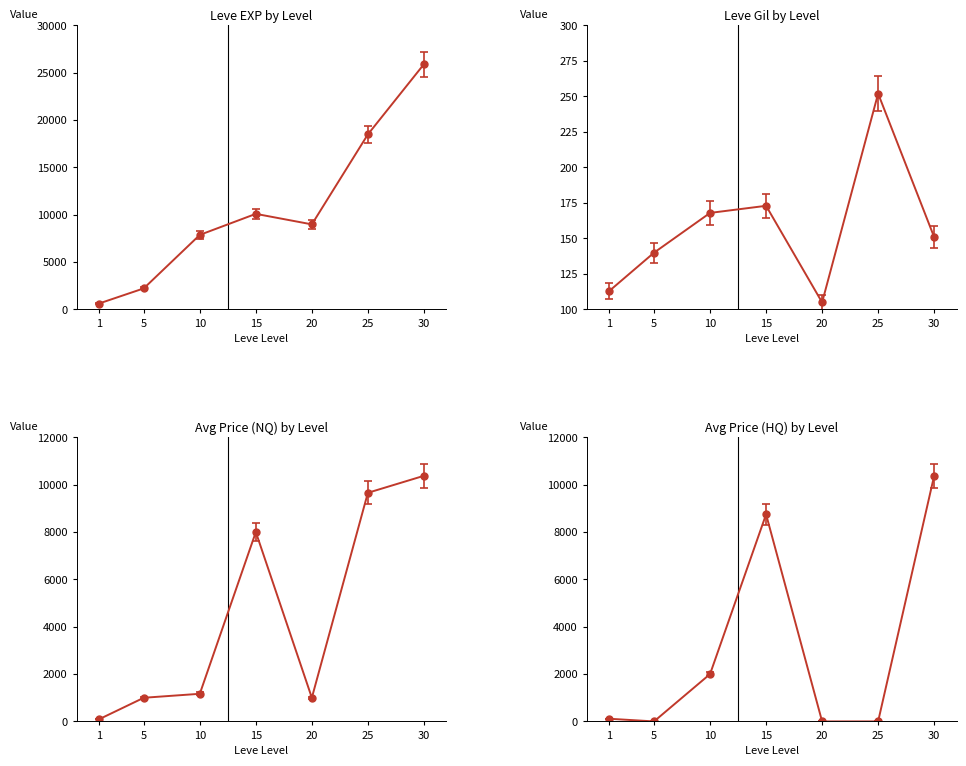

True or false: currentAveragePriceHQ has more than 1 points higher than both neighbors.

False